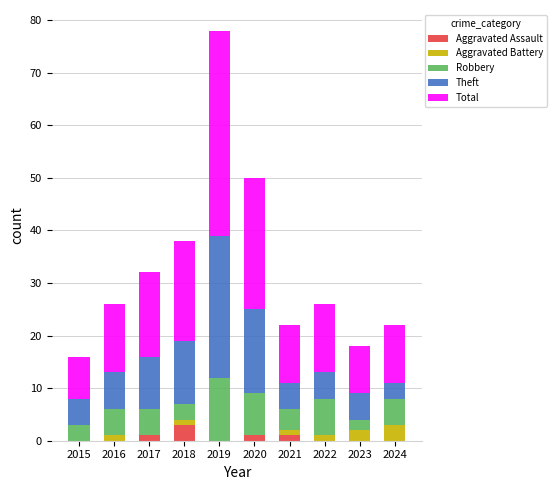

At which category is the sum across all series the highest?

2019